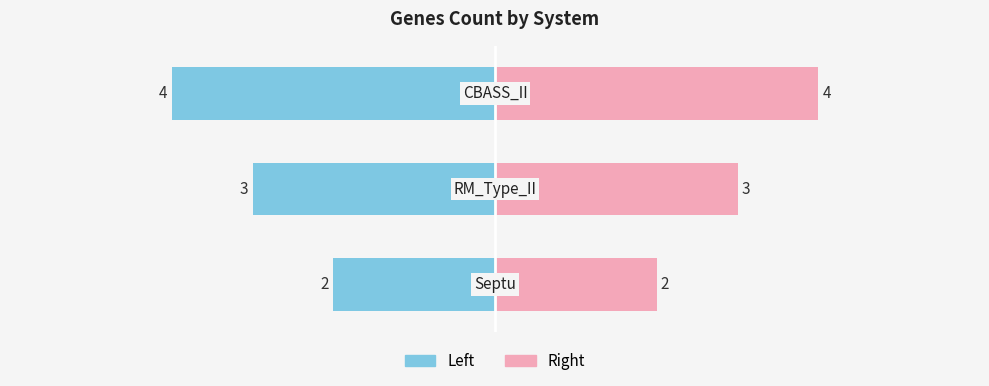

Reading right to left, what are all the values shown in this chart?

Left (Male-style): 2=-4	1=-3	0=-2
Right (Female-style): 2=4	1=3	0=2